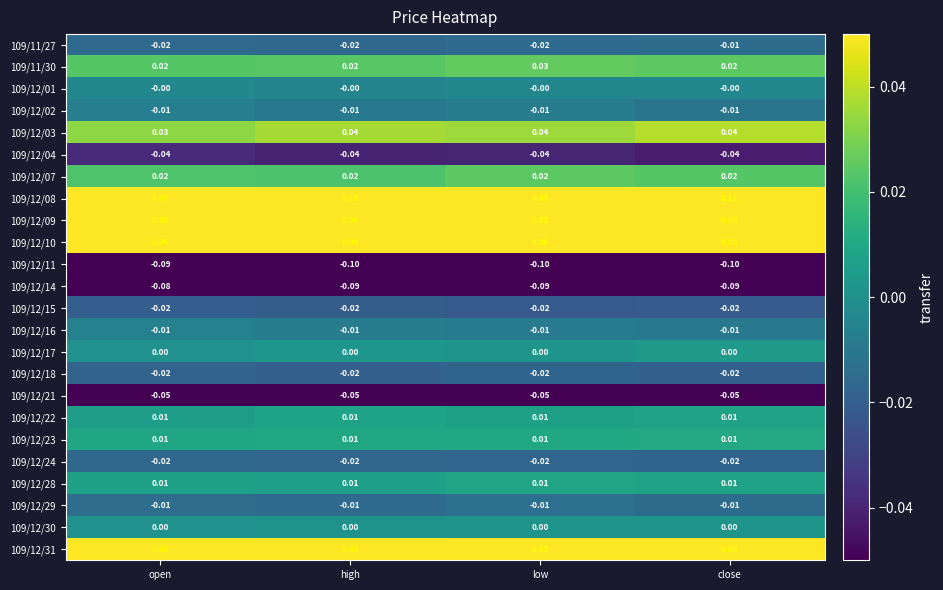

At which category does the chart reach its peak across all series?

close